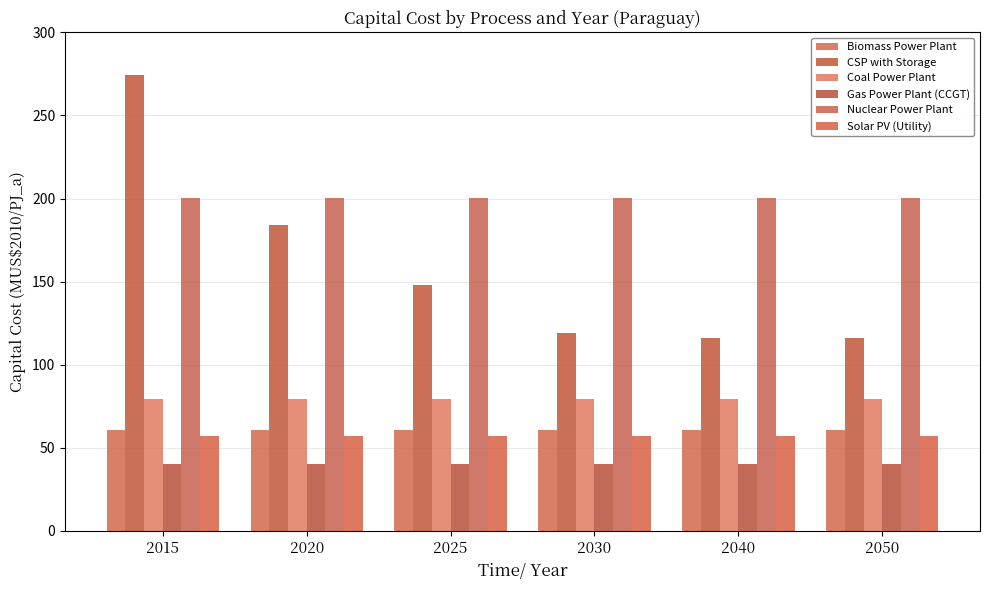

Is it true that CSP with Storage equals 121.5 at 2020?

False